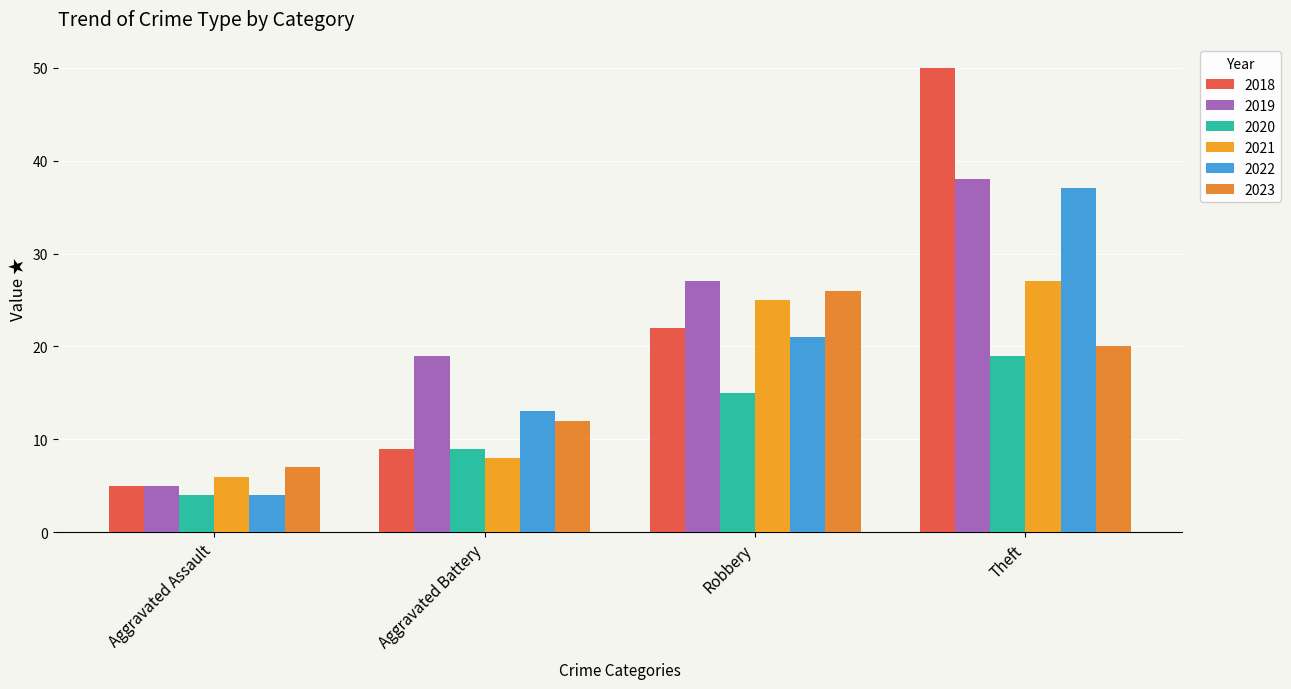

What is the greatest value displayed?

50